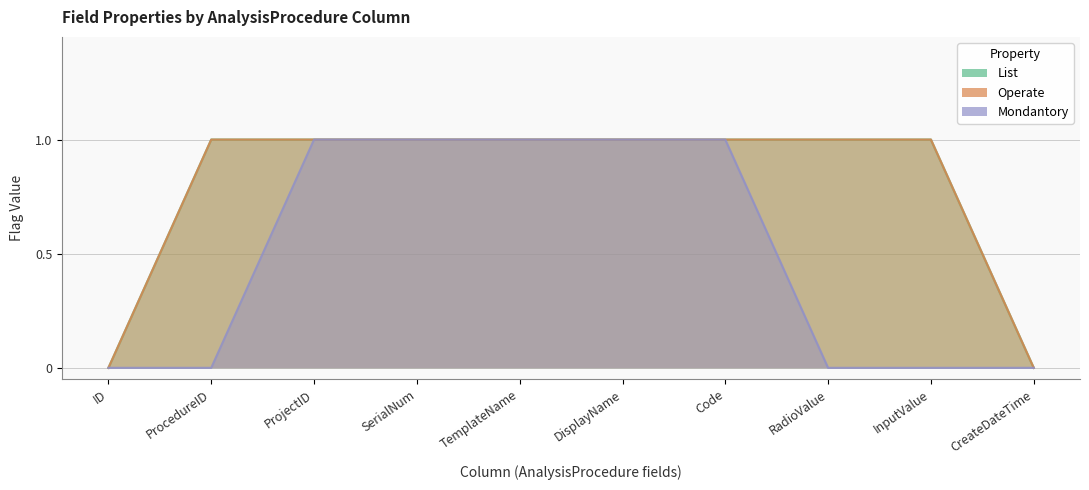

How many values in the Mondantory series are below 1?

5